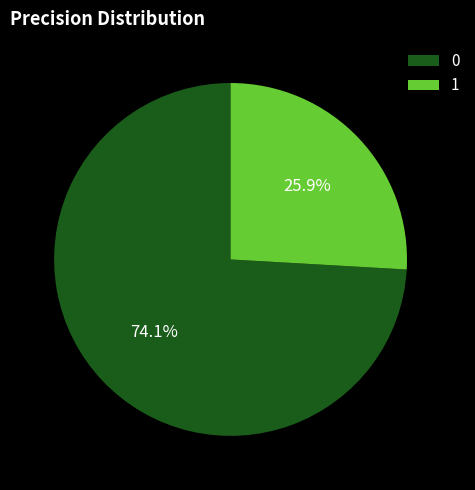

Is it true that 0 is 74% of the pie?

True